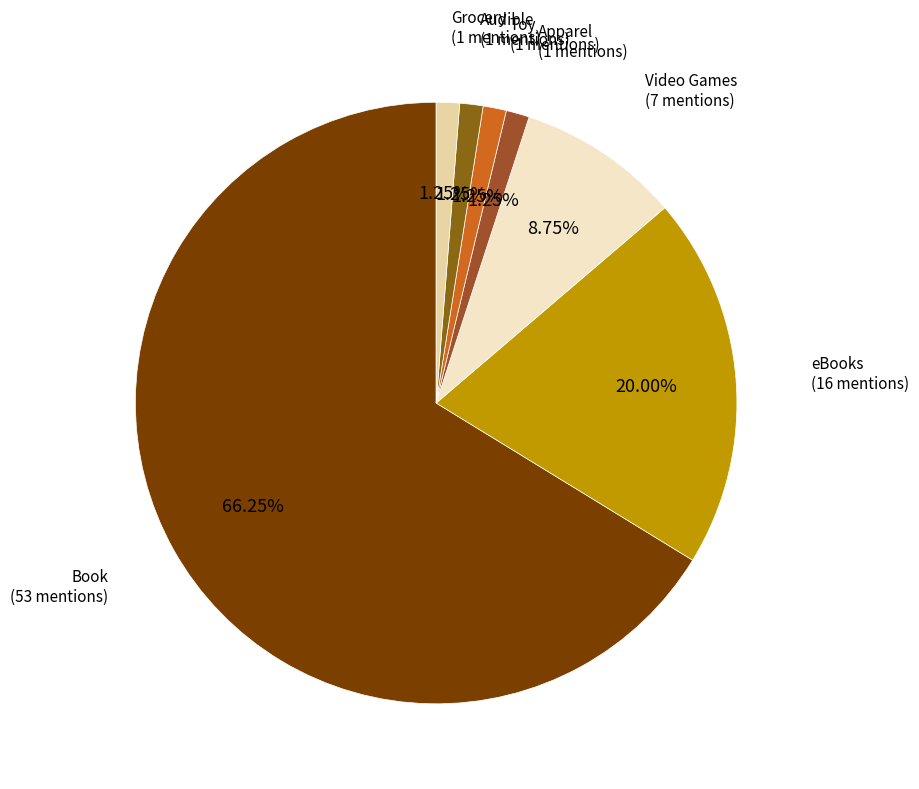

How many segments does this pie chart have?

7